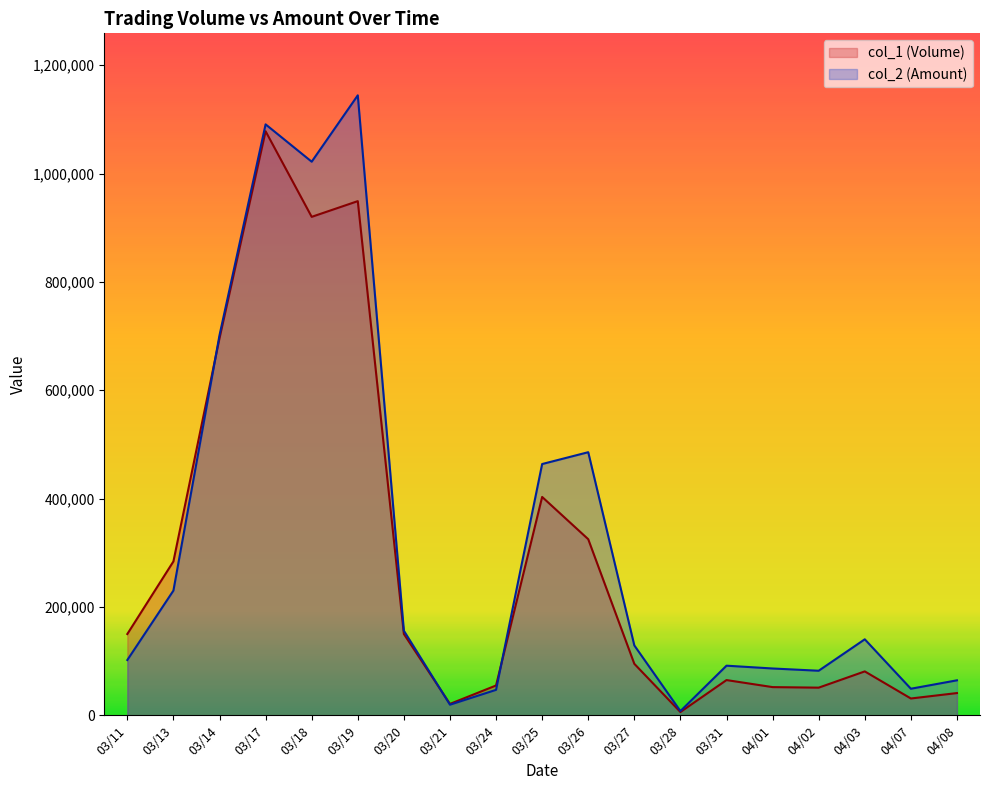

At which label does col_1 (Volume) reach its peak?

03/17